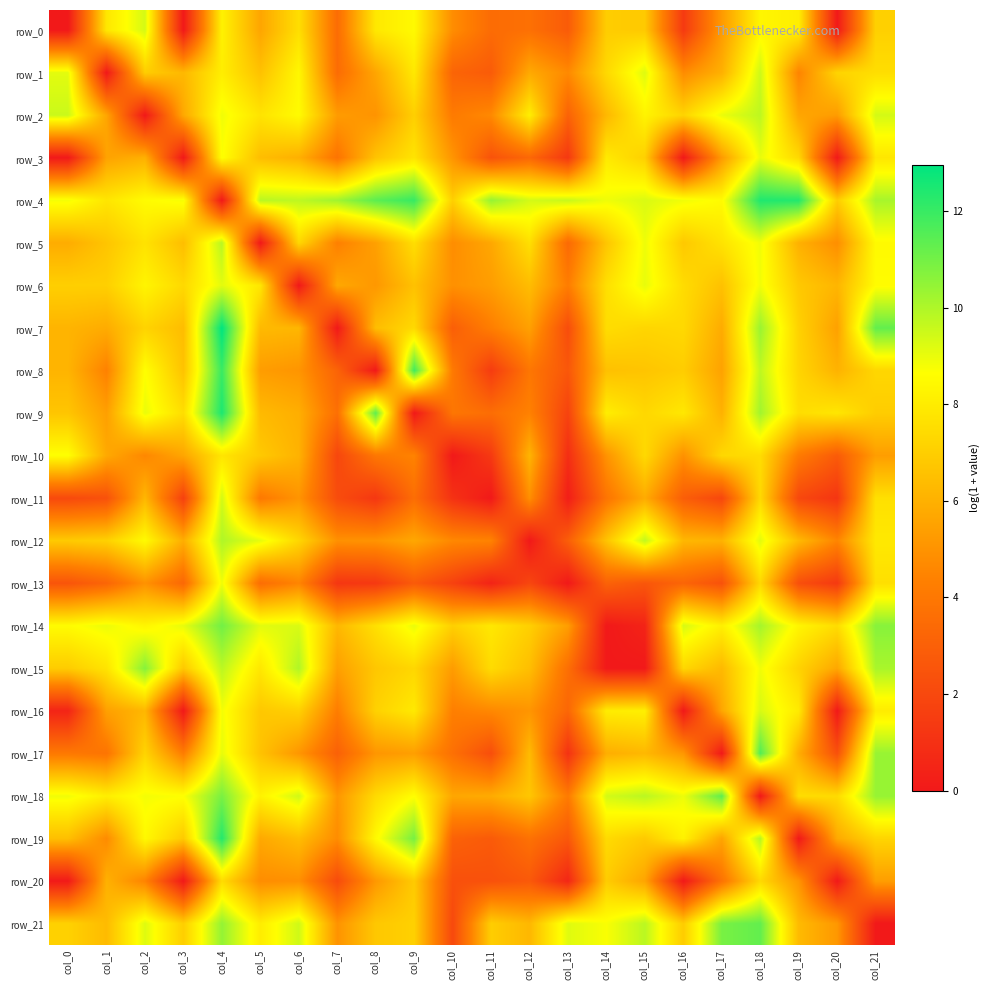

Reading left to right, list all the values displayed in this chart.

row_0: 0.0	7.8	9.4	0.0	8.2	5.6	7.6	3.5	7.9	8.5	4.8	3.5	3.7	2.8	7.0	6.8	1.4	5.2	8.4	8.1	0.0	7.1
row_1: 9.1	0.0	7.0	6.3	8.1	6.6	8.4	3.5	5.6	7.9	3.2	2.8	5.8	4.7	7.4	9.2	4.8	6.0	9.5	4.5	7.2	7.5
row_2: 9.5	5.6	0.0	5.7	8.9	7.7	8.5	5.3	5.0	7.0	4.1	4.7	8.1	3.1	6.3	8.3	7.2	9.0	9.8	5.6	5.3	9.4
row_3: 0.0	5.5	6.0	0.0	8.7	6.4	6.0	3.9	6.7	7.7	5.1	2.5	3.3	1.3	7.9	7.1	0.0	5.3	9.0	7.4	0.0	7.8
row_4: 8.8	7.8	8.5	8.8	0.0	9.8	9.7	10.2	11.4	12.0	7.0	10.4	9.4	9.6	8.9	9.3	8.9	8.5	12.4	12.4	7.0	10.1
row_5: 5.9	6.7	7.7	6.5	9.8	0.0	7.3	4.3	5.5	7.5	4.8	5.7	7.6	3.4	6.7	8.9	6.8	7.7	8.9	6.0	4.9	8.5
row_6: 7.0	7.0	8.3	7.4	9.1	7.8	0.0	5.7	5.2	6.6	4.9	5.3	6.4	4.2	7.6	9.0	7.5	6.6	8.9	6.8	6.2	8.6
row_7: 6.1	5.8	7.2	6.4	13.0	6.3	6.2	0.0	6.4	7.4	2.9	4.3	5.5	2.2	7.5	7.3	7.4	5.8	10.4	7.1	5.5	11.3
row_8: 6.1	4.4	8.6	6.6	12.0	5.3	5.1	3.2	0.0	11.9	4.1	1.5	4.0	2.6	6.5	6.7	7.0	5.5	9.7	7.2	6.1	7.3
row_9: 6.7	5.4	9.0	7.5	12.5	6.3	5.9	3.7	11.4	0.0	4.0	3.6	4.4	1.8	8.1	7.3	7.9	6.0	10.2	7.5	7.8	7.0
row_10: 8.7	5.7	4.6	5.6	7.8	6.8	6.1	1.9	4.0	4.5	0.0	1.4	6.1	0.9	5.0	7.4	4.9	7.3	7.5	4.1	2.8	5.4
row_11: 2.1	2.4	6.2	1.7	9.4	4.1	5.0	2.2	1.3	3.6	1.1	0.0	4.9	0.2	3.9	5.8	2.9	1.9	7.4	2.0	1.2	7.6
row_12: 6.9	7.1	8.5	5.9	10.0	9.1	7.3	4.9	5.0	5.7	4.6	4.5	0.0	2.9	6.6	9.7	6.2	6.1	9.1	6.3	4.5	7.9
row_13: 2.5	3.2	5.0	3.3	8.9	3.6	4.5	1.2	1.4	2.8	1.7	0.4	1.9	0.0	3.1	2.6	3.2	2.4	7.3	2.3	1.4	7.6
row_14: 8.5	9.0	8.3	9.0	11.0	9.1	9.3	6.2	7.6	9.0	7.0	7.9	7.1	5.4	0.0	0.4	9.3	8.1	10.2	8.3	7.5	10.7
row_15: 6.9	7.7	10.7	6.8	9.8	7.9	10.0	5.4	6.8	7.3	5.3	7.5	6.5	3.6	0.0	0.0	7.3	6.3	8.9	7.2	5.7	10.1
row_16: 0.5	5.4	6.2	0.0	8.8	6.8	7.1	4.2	7.1	7.9	4.3	4.6	5.1	3.3	8.0	8.1	0.0	5.6	9.3	7.9	0.0	8.0
row_17: 4.1	3.9	7.2	4.2	9.0	6.6	5.1	3.0	5.1	5.4	3.7	2.3	6.3	1.1	5.9	6.3	5.1	0.0	11.6	5.9	2.3	10.4
row_18: 8.9	8.1	8.8	8.7	10.9	8.2	9.4	5.1	7.4	8.6	5.7	5.8	6.7	4.1	9.4	9.8	8.9	11.3	0.0	7.5	7.4	10.4
row_19: 6.5	4.7	8.4	6.9	12.4	5.7	6.4	4.8	8.5	10.9	3.1	2.8	3.7	2.6	7.4	6.8	8.2	5.6	9.9	0.0	5.7	7.2
row_20: 0.0	6.0	4.5	0.0	7.5	4.8	4.9	2.1	5.2	6.9	2.3	2.4	2.7	0.6	6.9	5.6	0.0	3.8	7.4	5.1	0.0	5.4
row_21: 7.1	6.4	9.2	7.0	10.4	8.0	9.5	5.0	6.8	7.1	2.0	7.0	6.2	9.2	8.7	9.8	6.9	10.9	11.3	6.3	5.2	0.0